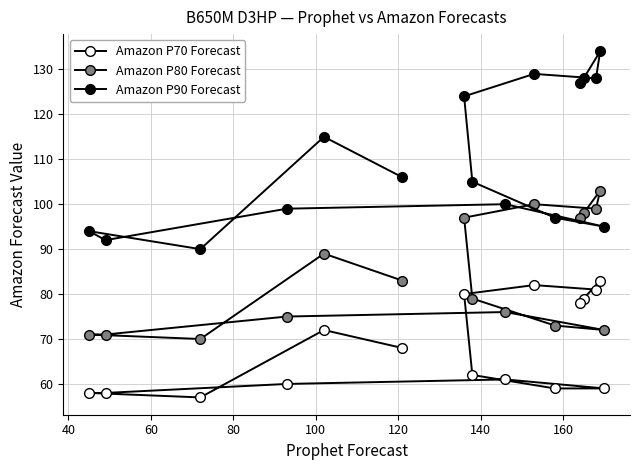

How many values in the Amazon P90 Forecast series exceed 106?

7